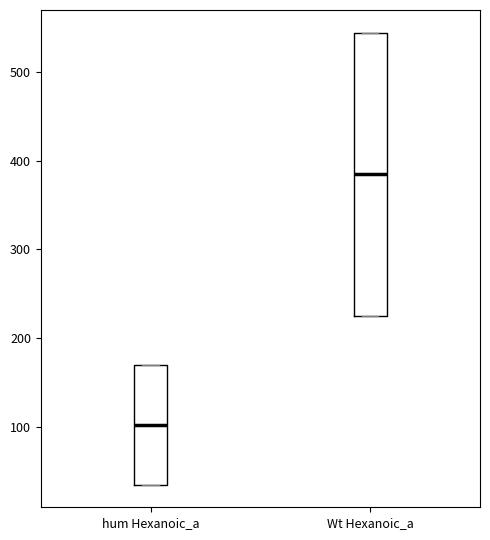

Reading left to right, transcribe this box plot: for each box, give where its median line is, the range the box spans, and where its two whiskers end, as read against the y-axis. The values are not printed on the chart, so give them approximately, as read against the axis.

hum Hexanoic_a: median 100, box 40 to 170, whiskers 40 to 170
Wt Hexanoic_a: median 380, box 230 to 540, whiskers 230 to 540